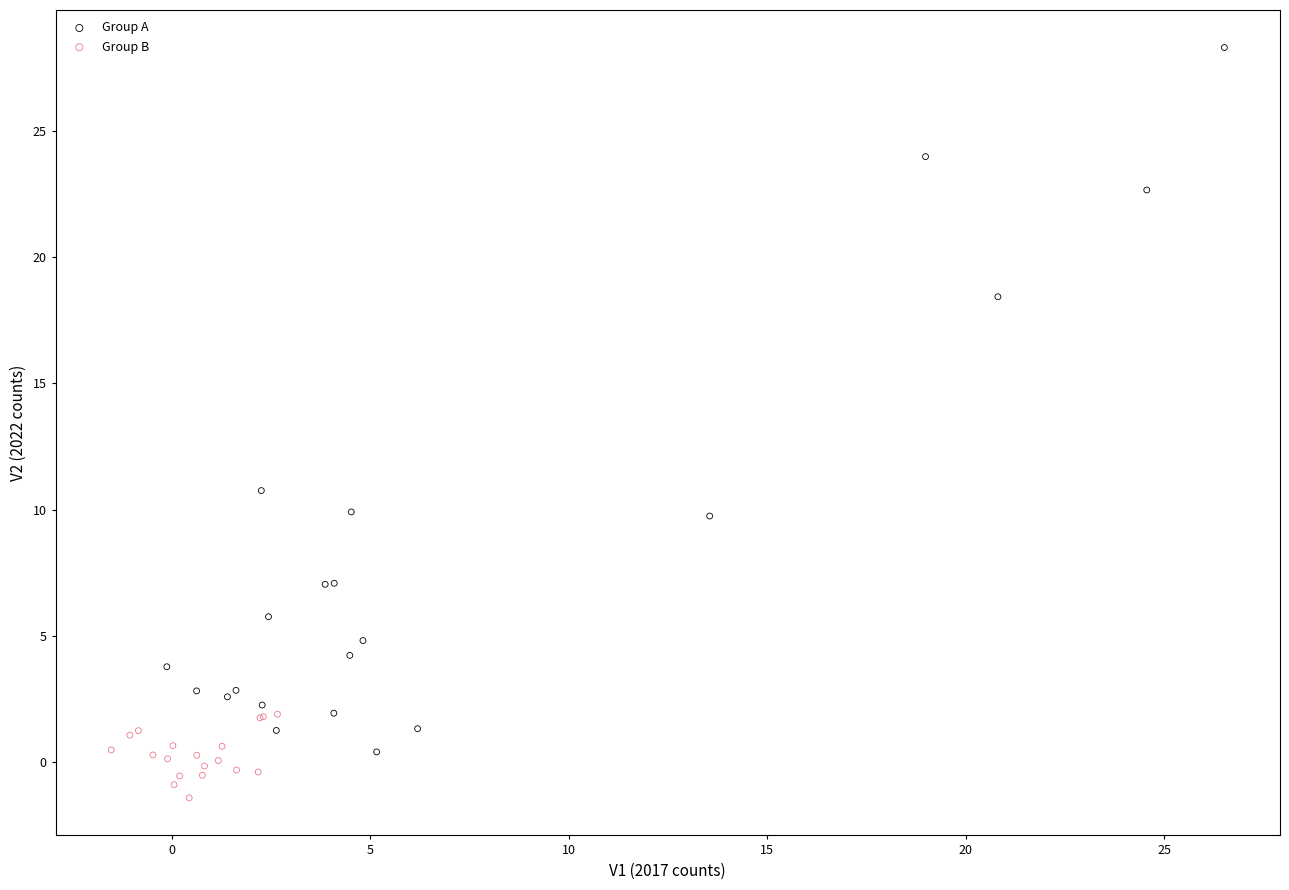

Which series reaches the maximum Y coordinate?

Group A